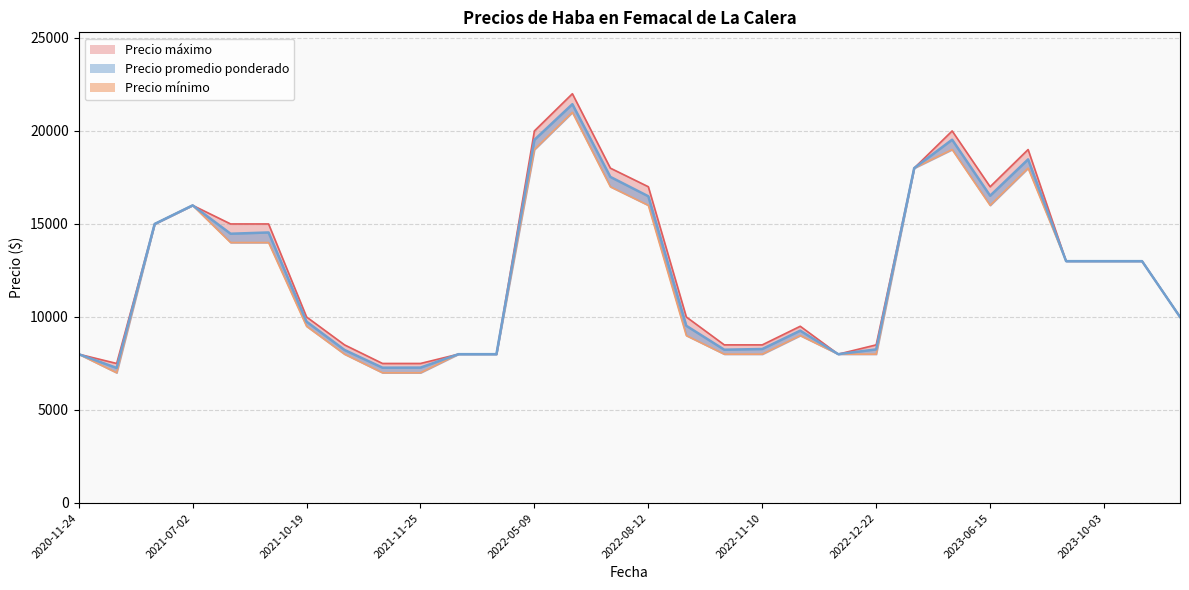

What is the lowest value of the Precio mínimo series?

7000